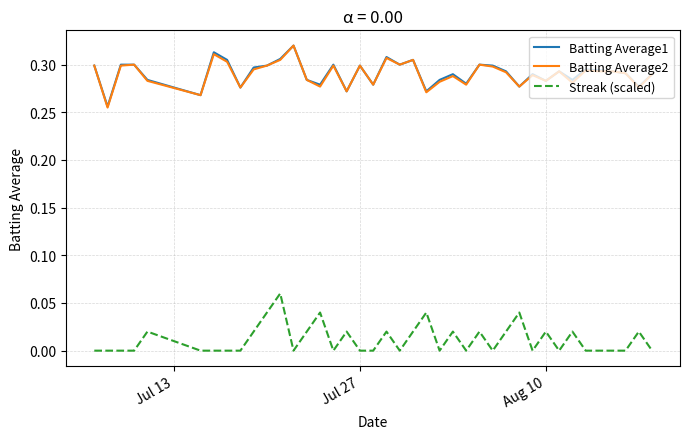

True or false: Batting Average2 and Streak (scaled) cross at least once.

False